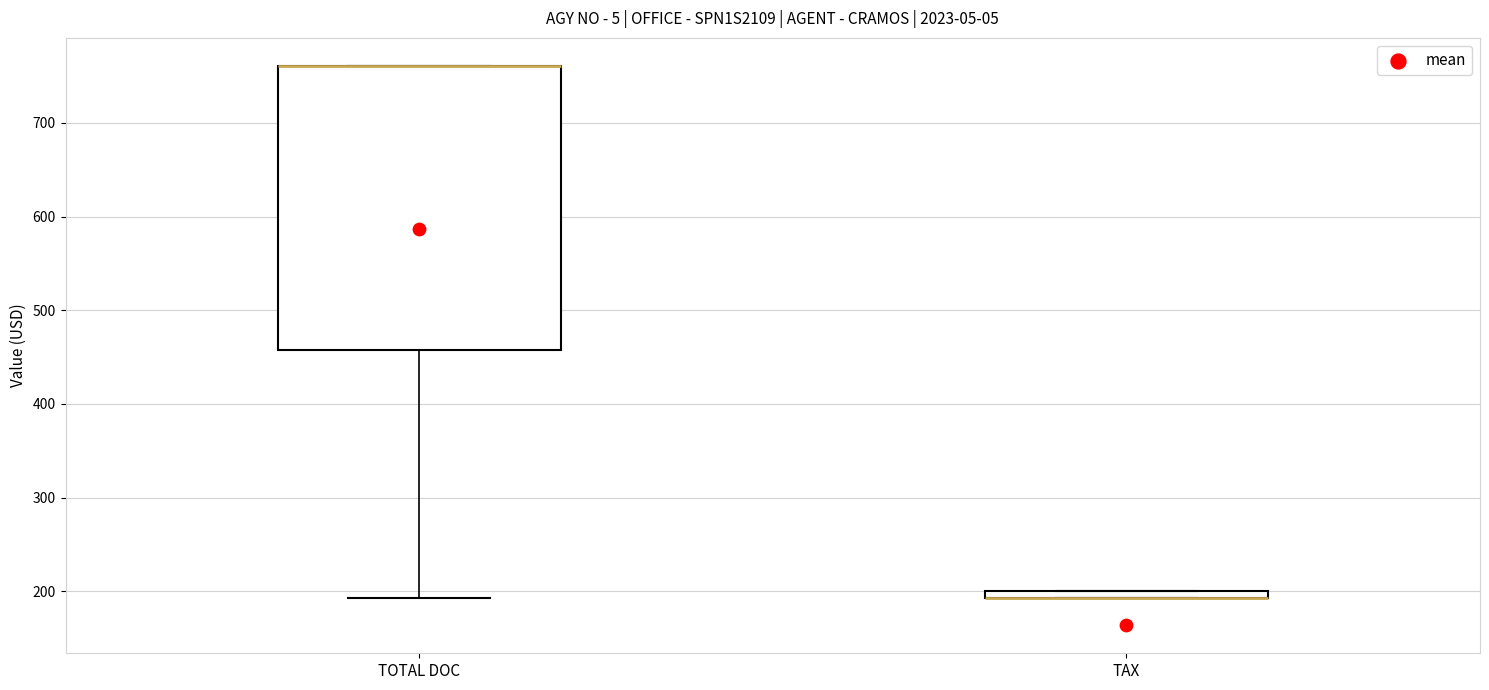

Which box is the tallest, from its lower edge to its upper edge?

TOTAL DOC